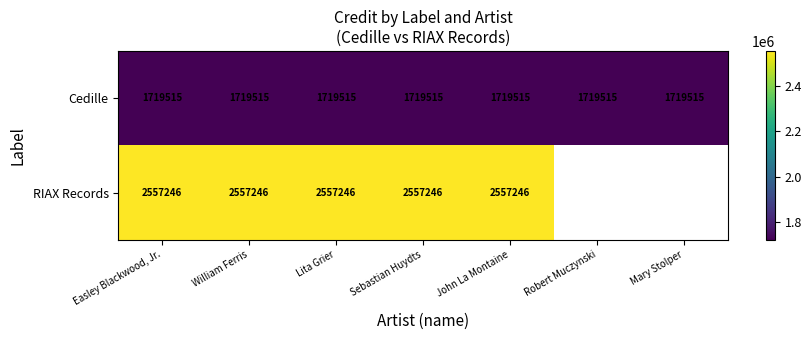

Is the value of Cedille at Lita Grier greater than the value of RIAX Records at Lita Grier?

No